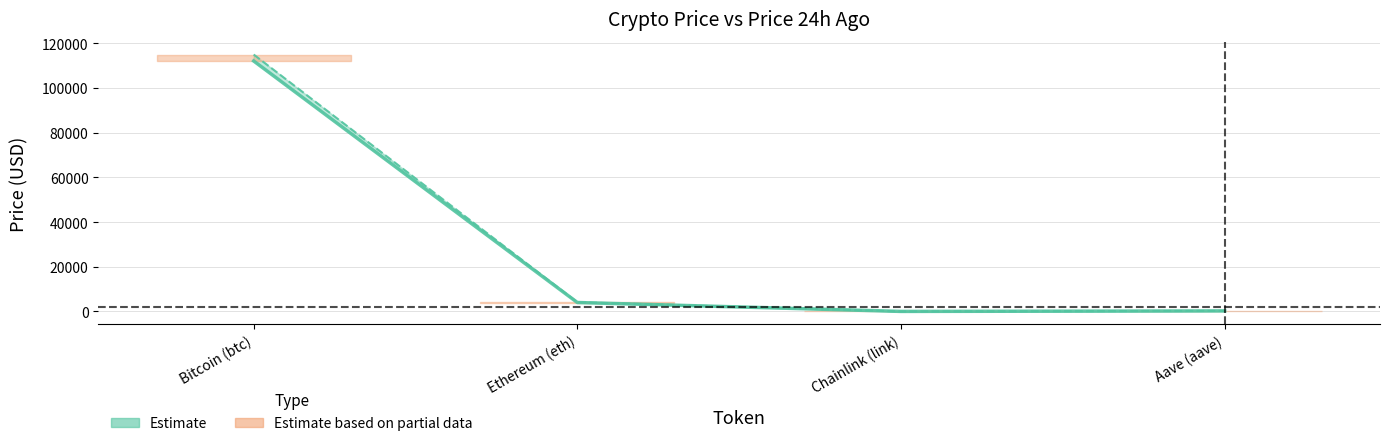

What is the difference between the maximum and second lowest values in the price series?

111811.6